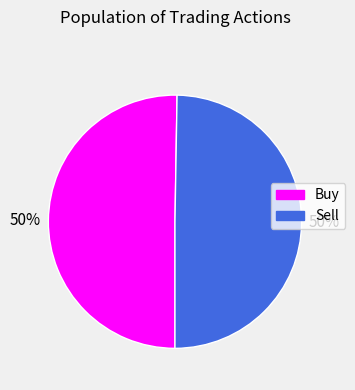

True or false: Buy accounts for 50% of the total.

True